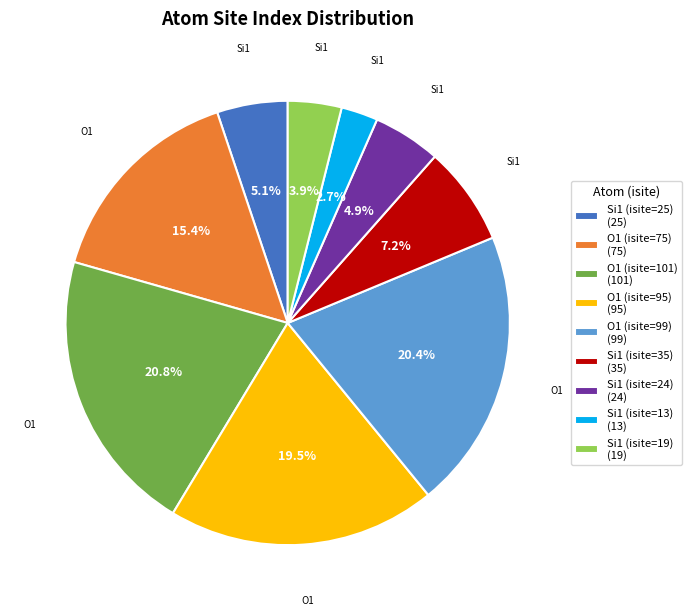

To the nearest percent, what portion does O1 (isite=101) represent?

21%